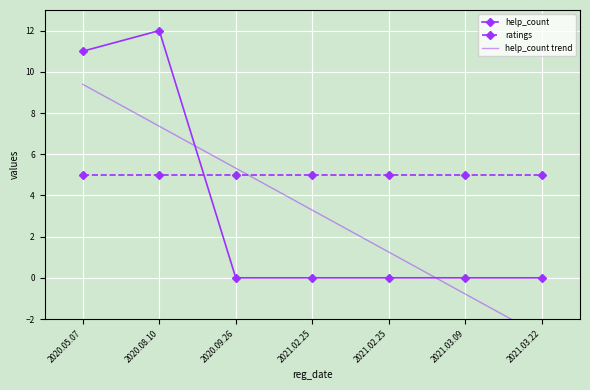

What is the total value across all series at 2020.05.07?

25.4